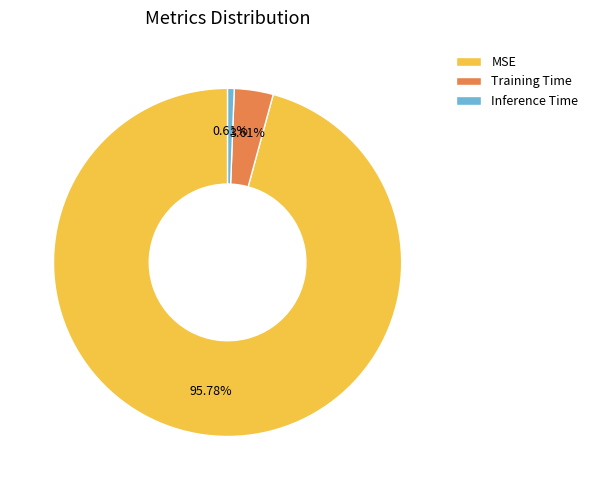

How many slices are in this pie chart?

3